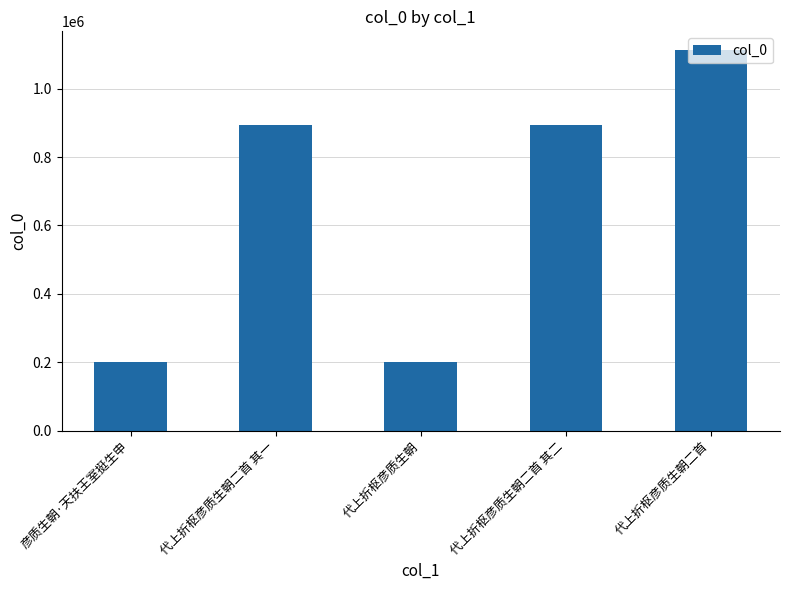

What is the label of the 5th bar from the left?

代上折枢彦质生朝二首